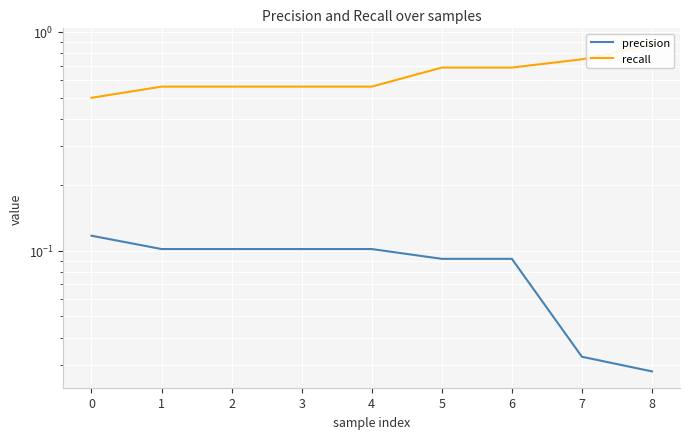

What is the difference between the precision values at 8 and 6?

0.1